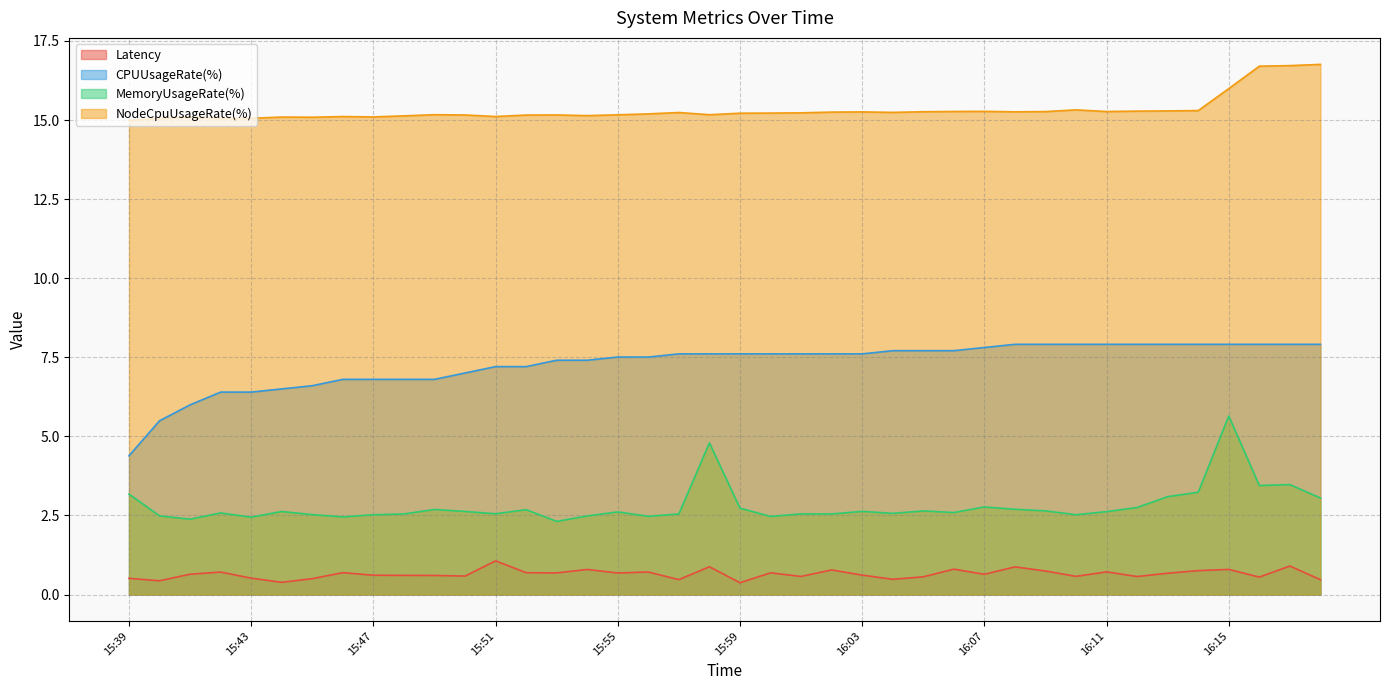

What is the total value across all series at 15:58?

28.4